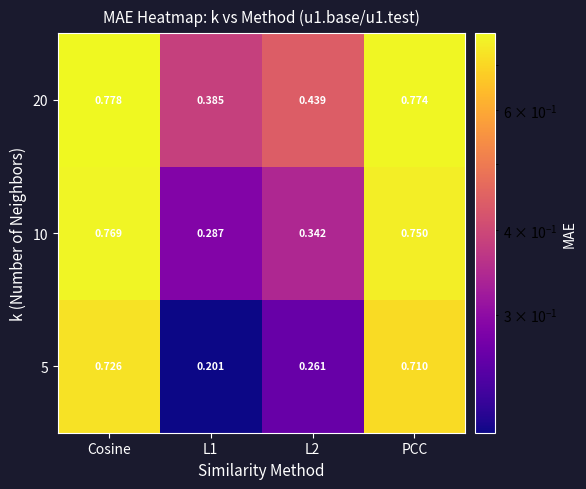

Is the value of 20 at PCC greater than the value of 5 at PCC?

Yes